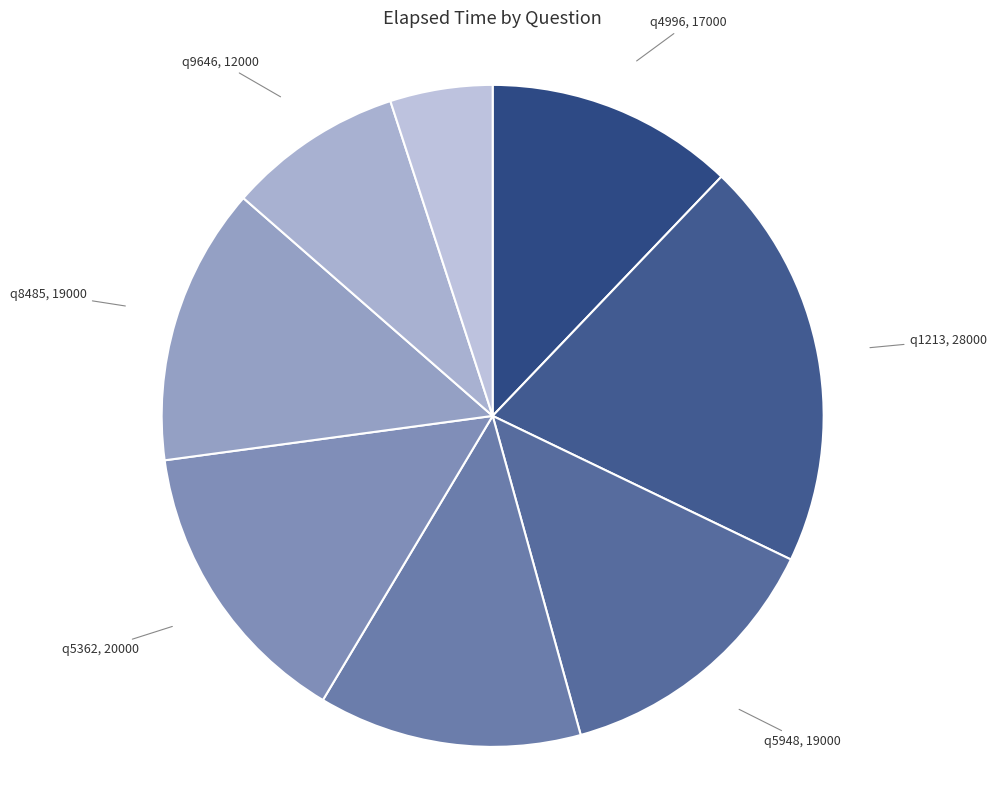

The q5948 slice represents 14% of the pie. True or false?

True